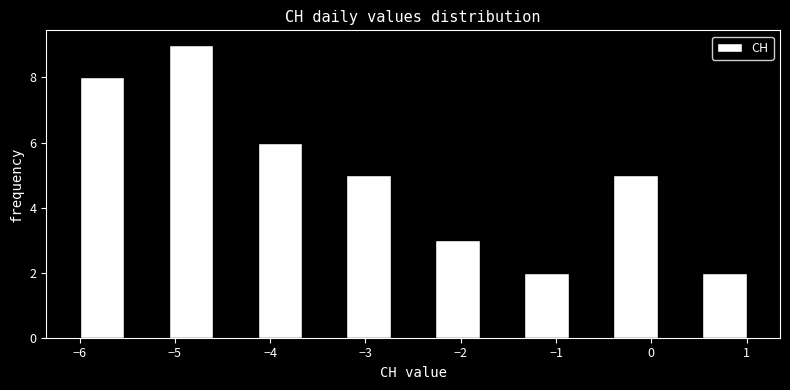

Over which range of the x-axis is the bar tallest?

-5.1 to -4.6